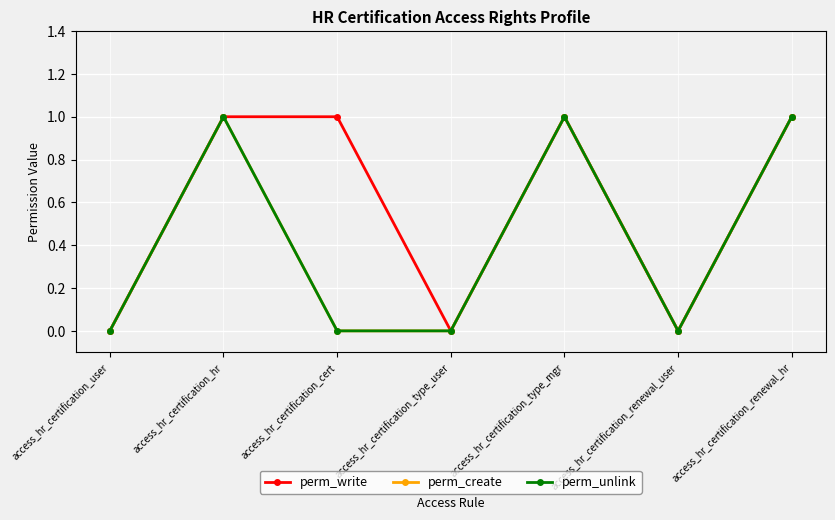

True or false: perm_create has a value of 0 at access_hr_certification_user.

True